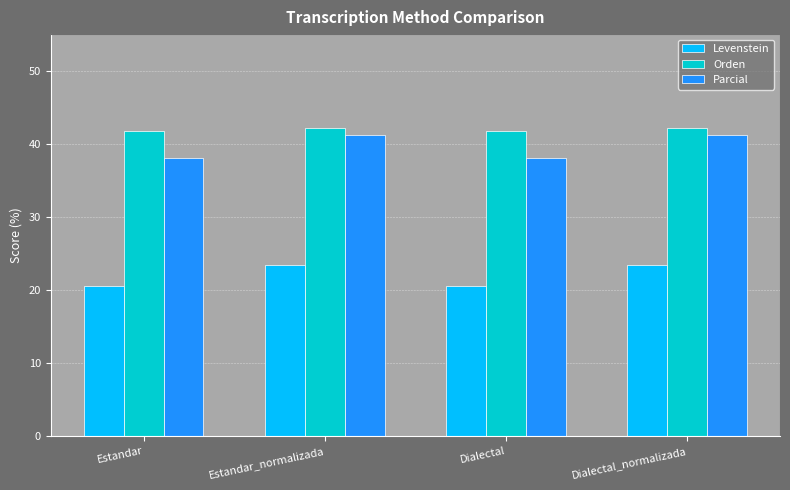

How many groups of bars are there?

4